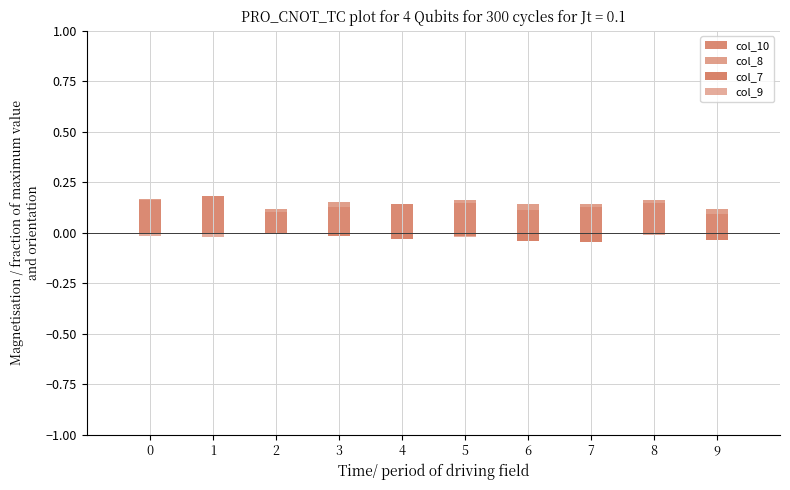

Reading left to right, transcribe all the data shown in this chart.

col_10: 0=0.2	1=0.2	2=0.1	3=0.1	4=0.1	5=0.1	6=0.1	7=0.1	8=0.1	9=0.1
col_8: 0=0.0	1=0.0	2=0.0	3=0.0	4=0.0	5=0.0	6=0.0	7=0.0	8=0.0	9=0.0
col_7: 0=0.0	1=0.0	2=0.0	3=-0.0	4=-0.0	5=-0.0	6=-0.0	7=-0.0	8=0.0	9=-0.0
col_9: 0=-0.0	1=-0.0	2=0.0	3=0.0	4=0.0	5=-0.0	6=0.0	7=0.0	8=-0.0	9=0.0